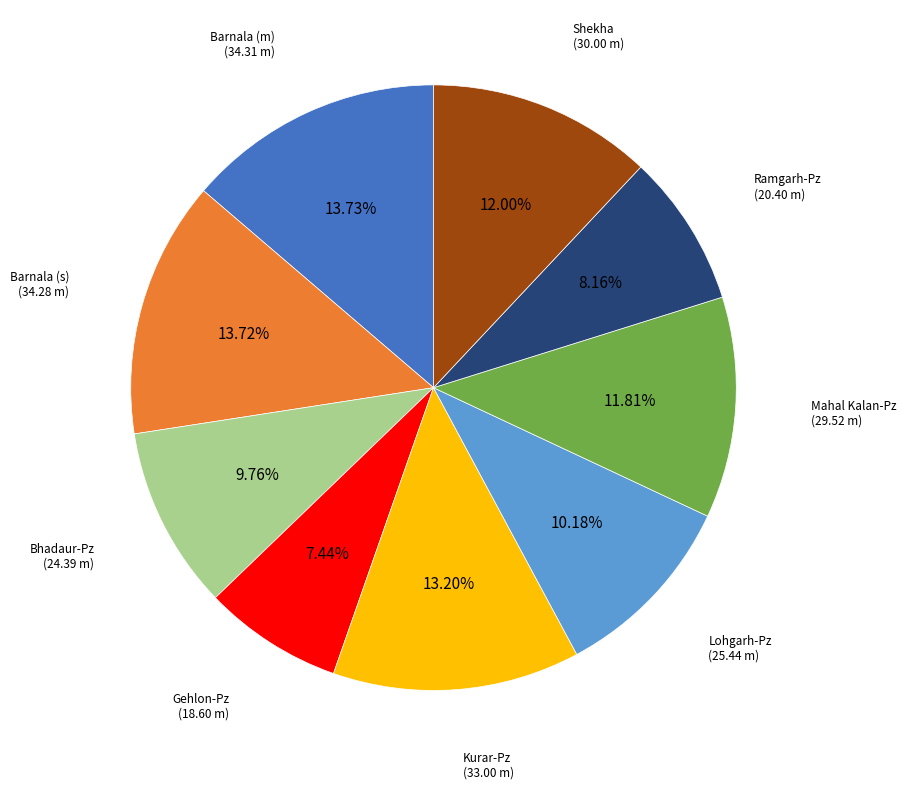

Is there a majority slice in this chart?

No